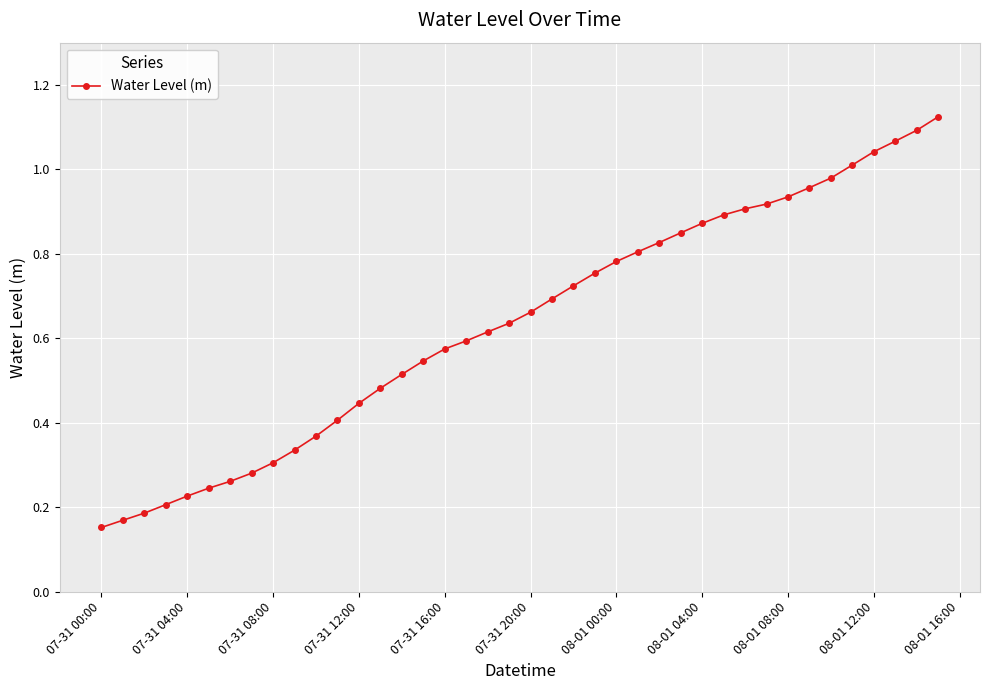

What is the sum of all values?

25.4